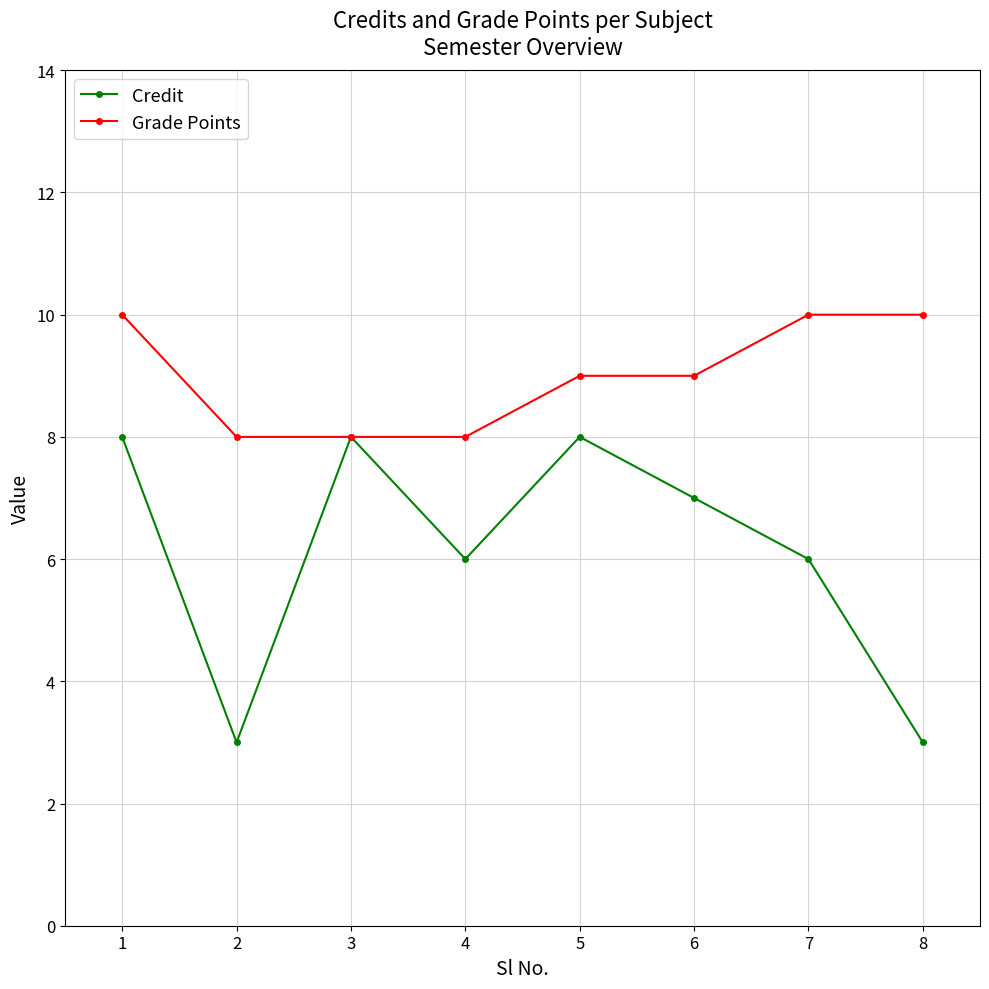

Rank the series by their maximum value, from highest to lowest.

Grade Points, Credit